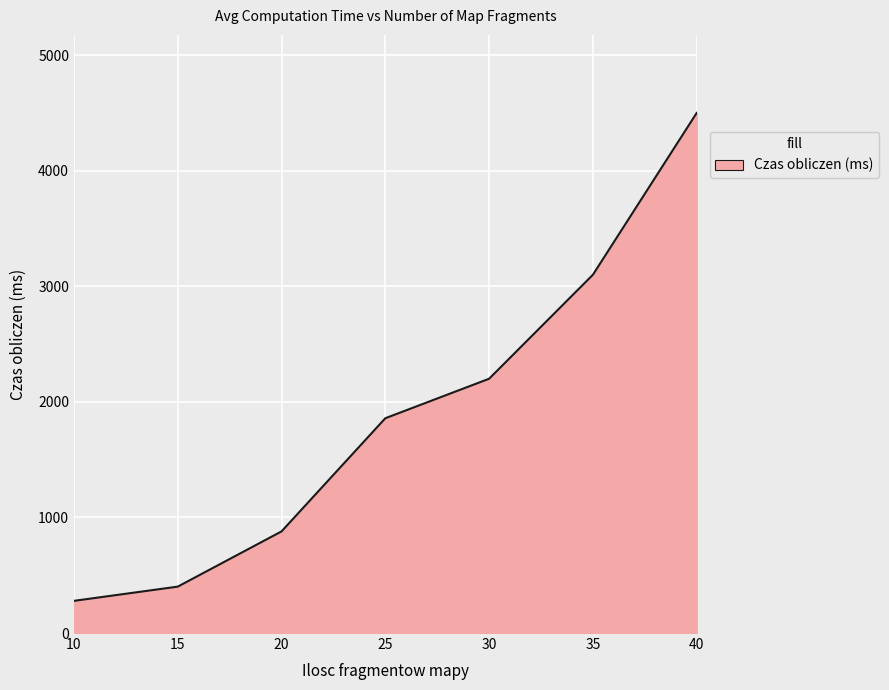

What value does the data have at 40?

4500.0